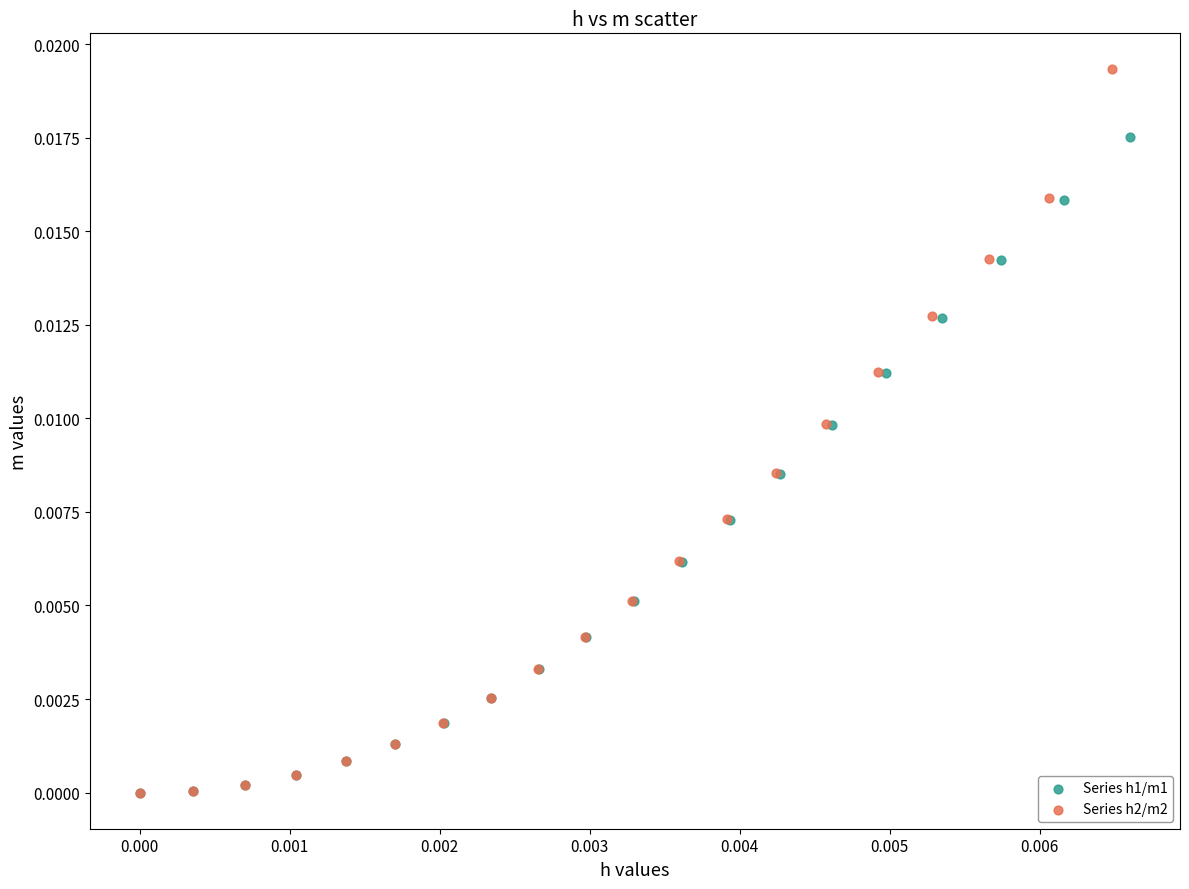

Which series has the widest spread of Y values?

Series h2/m2